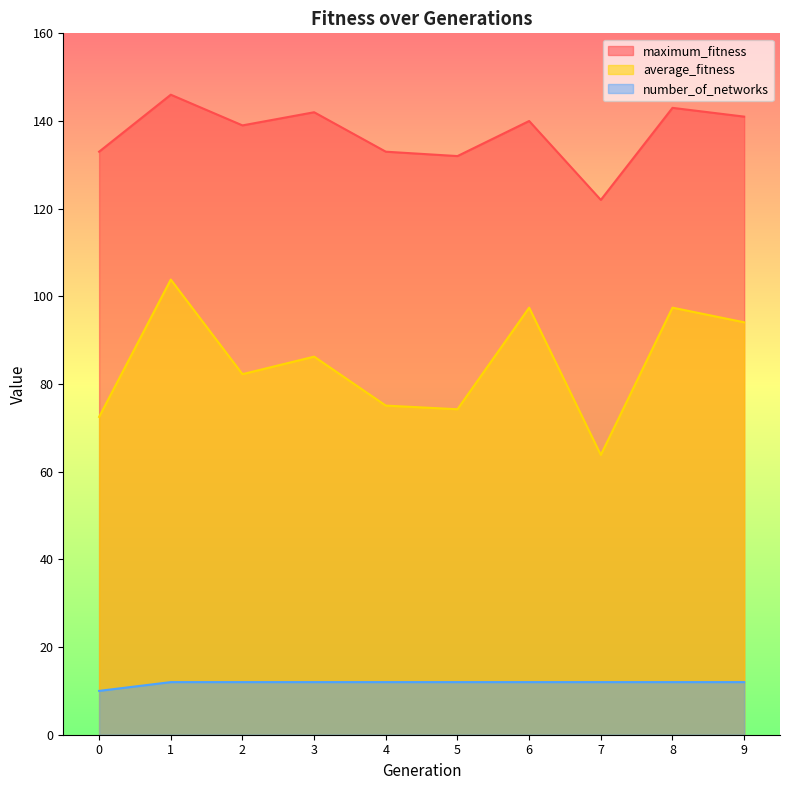

True or false: maximum_fitness and number_of_networks intersect in this chart.

False